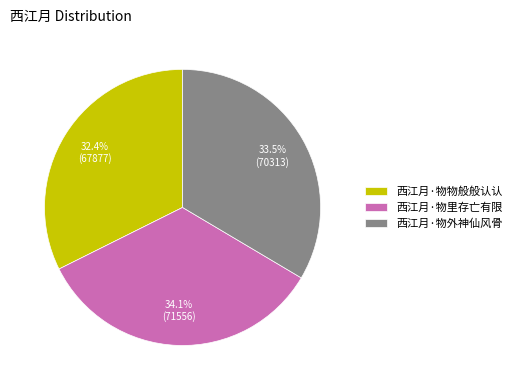

Do 西江月·物物般般认认 and 西江月·物里存亡有限 together represent more than half of the pie?

Yes